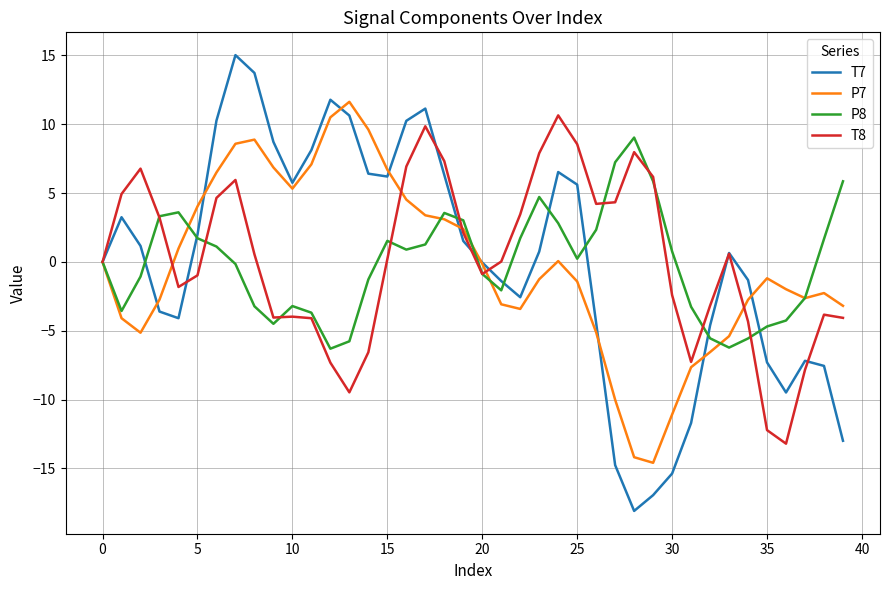

What is the maximum value shown in the chart?

15.0